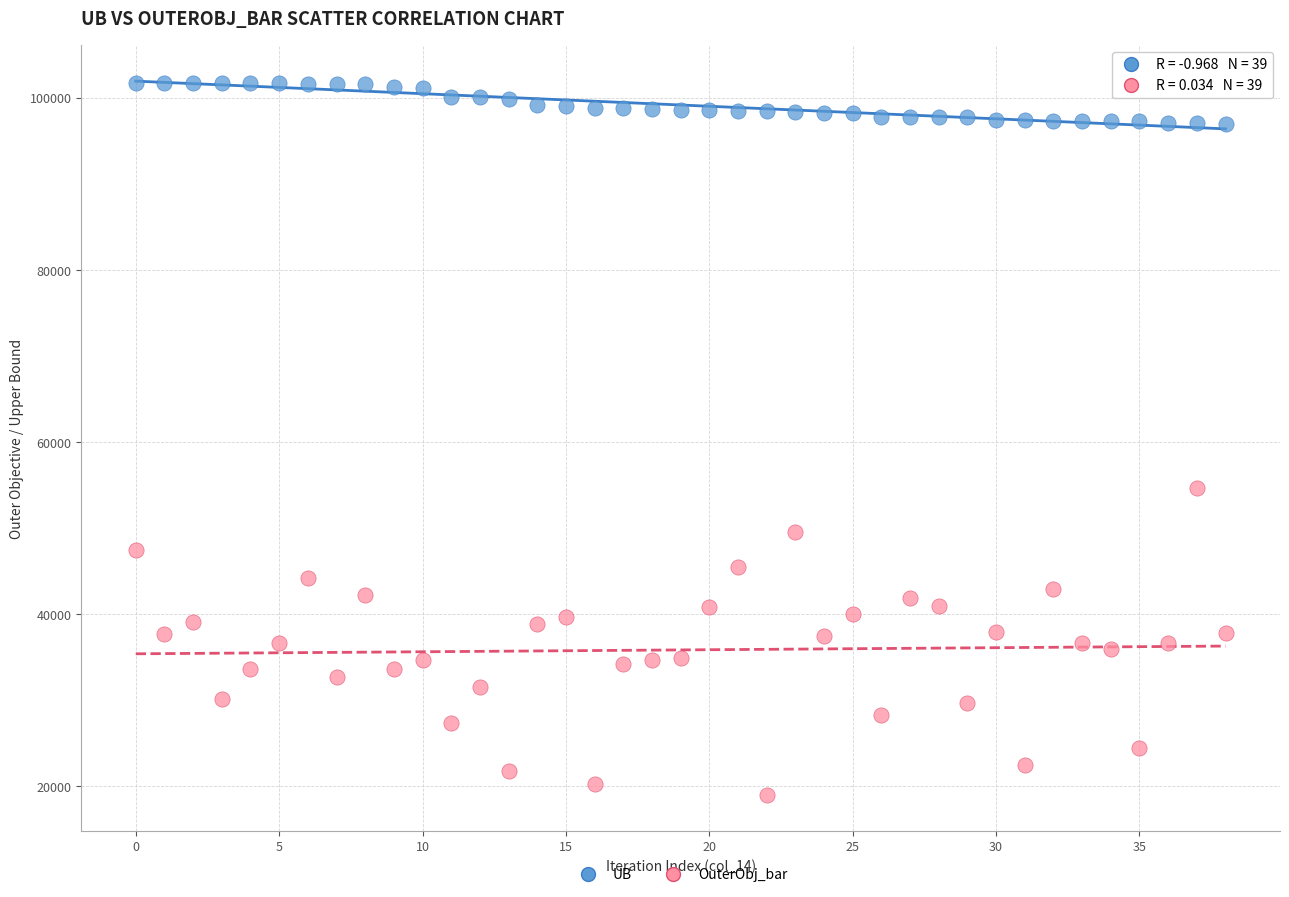

Across all data points, what is the range of Y values (max minus min)?

82803